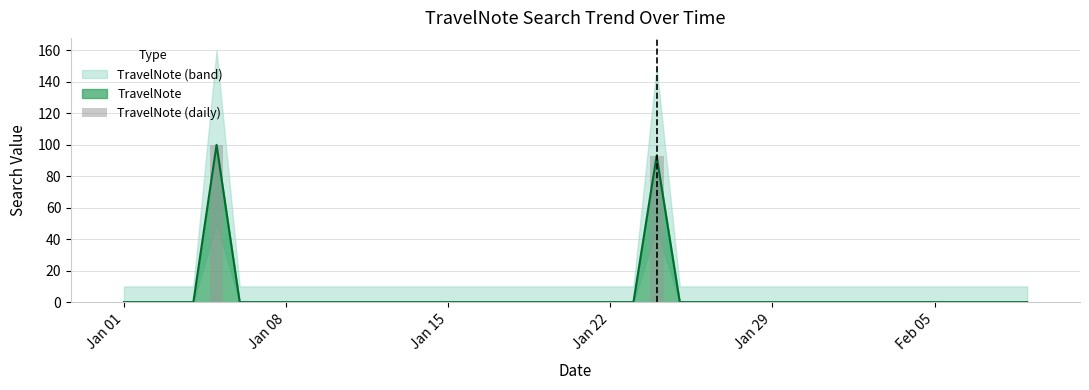

What is the maximum value for TravelNote?

100